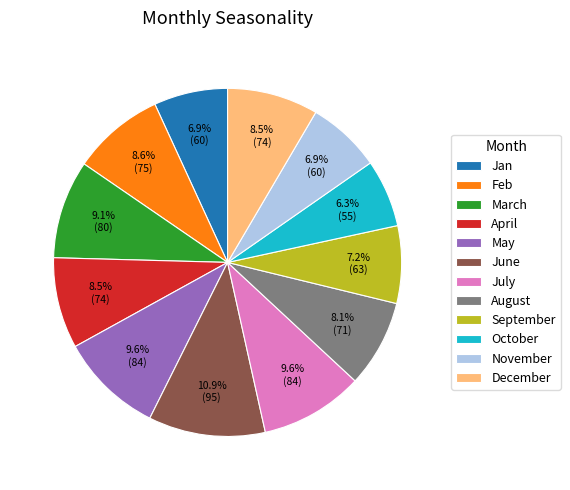

Is there any slice that represents more than half of the pie?

No